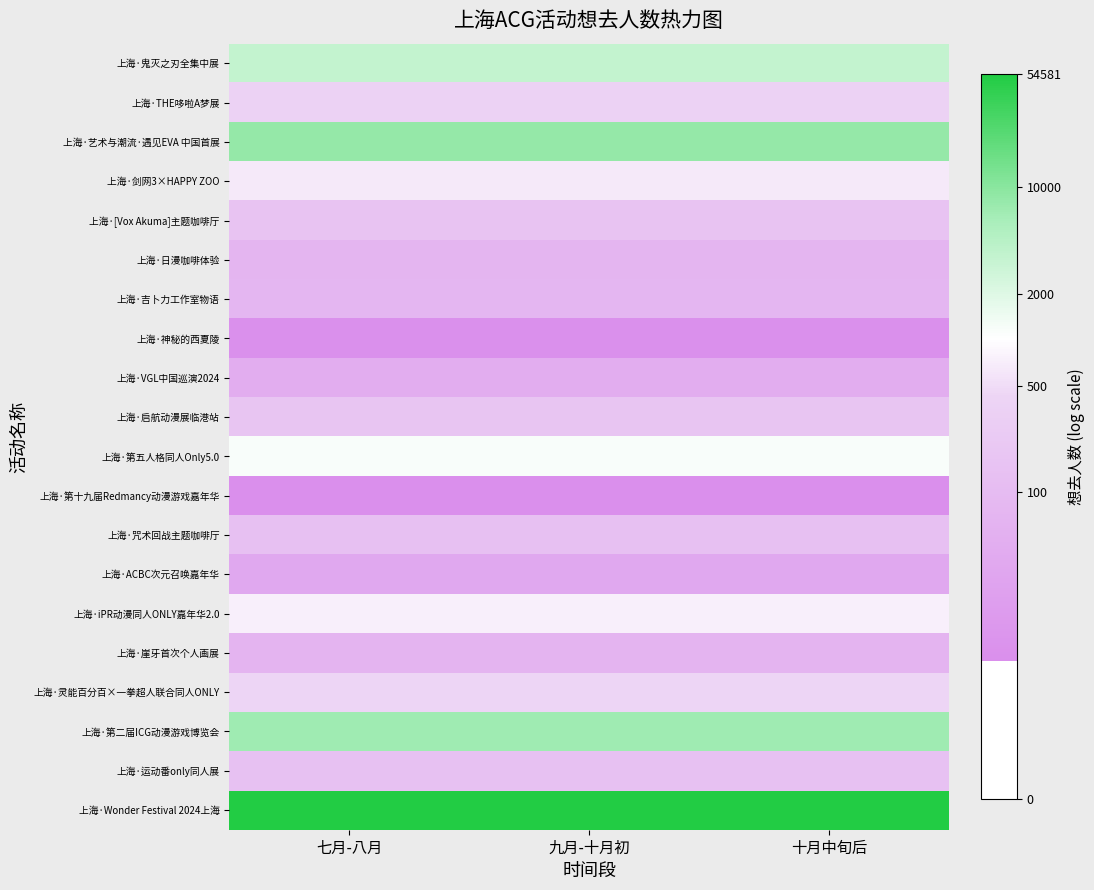

Which has a higher value, 九月-十月初 or 七月-八月?

九月-十月初